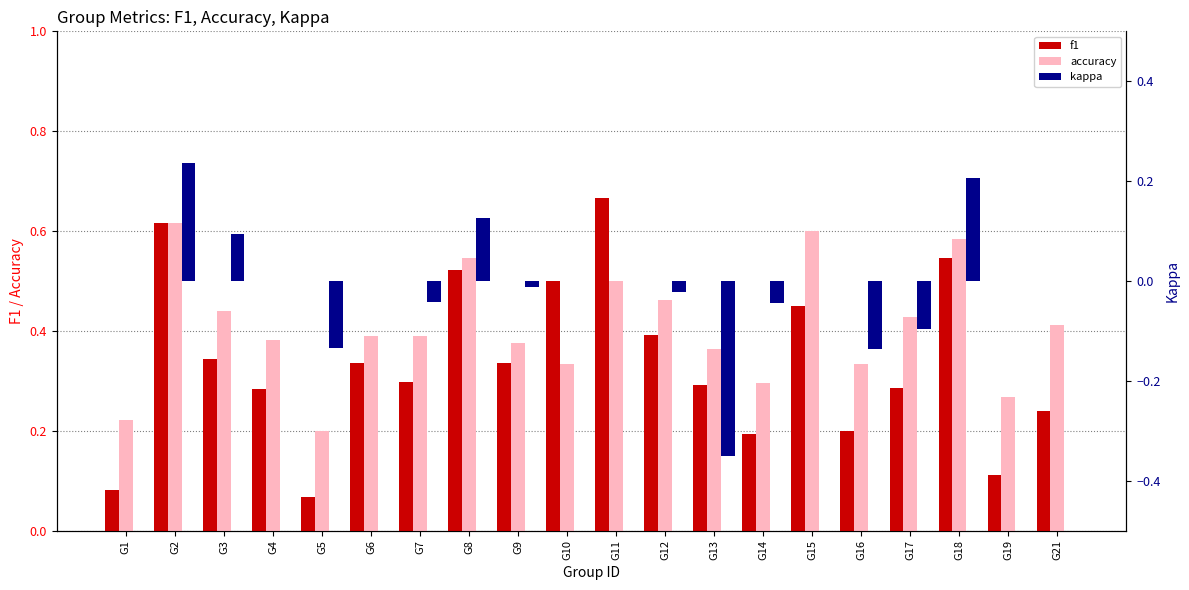

Count the accuracy values in the range 0 to 1.

20